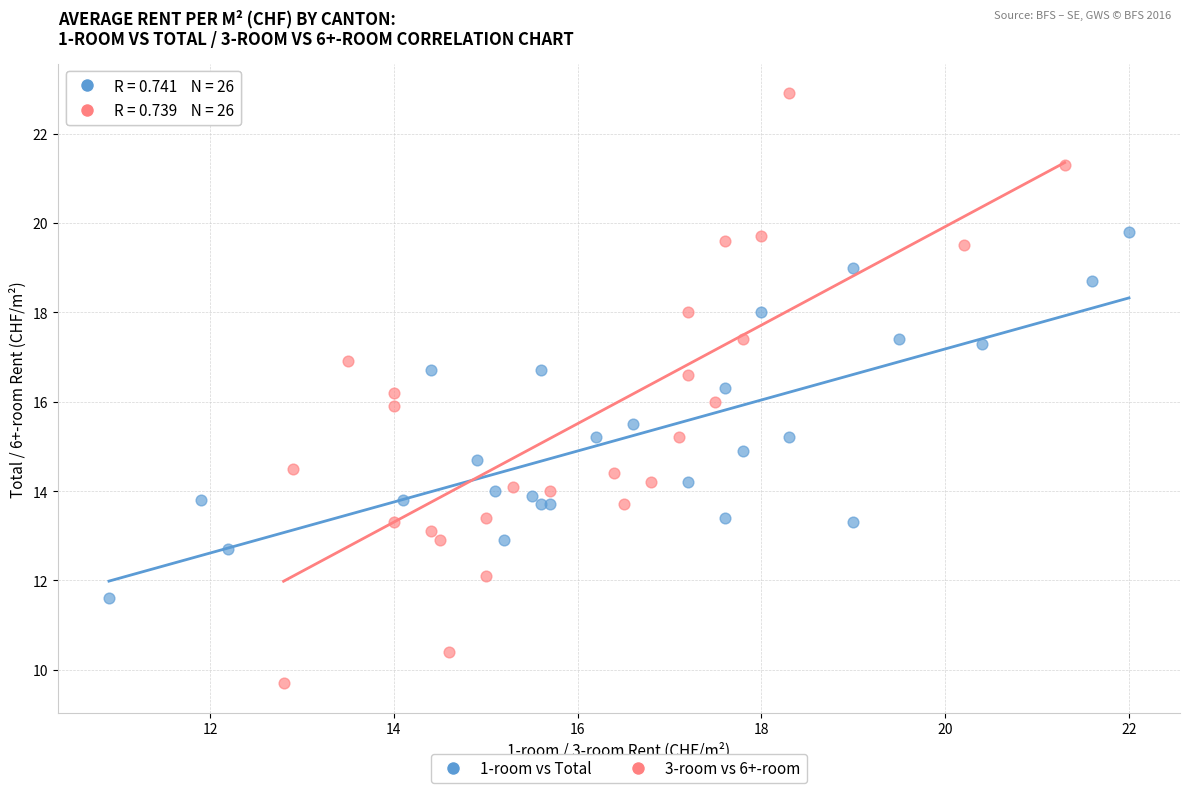

What are all the series names shown in the legend?

1-room vs Total, 3-room vs 6+-room